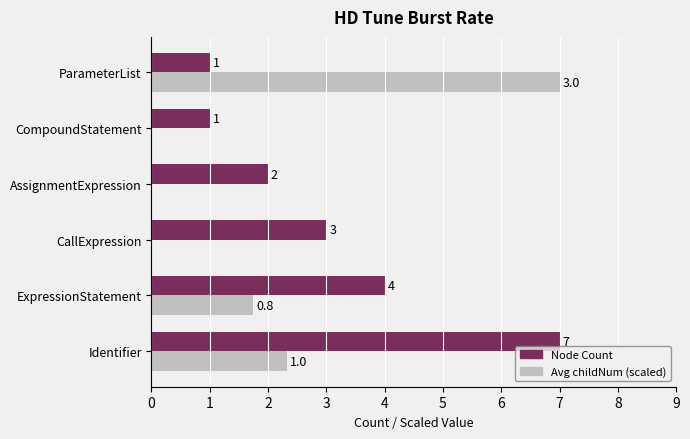

What is the greatest value displayed?

7.0